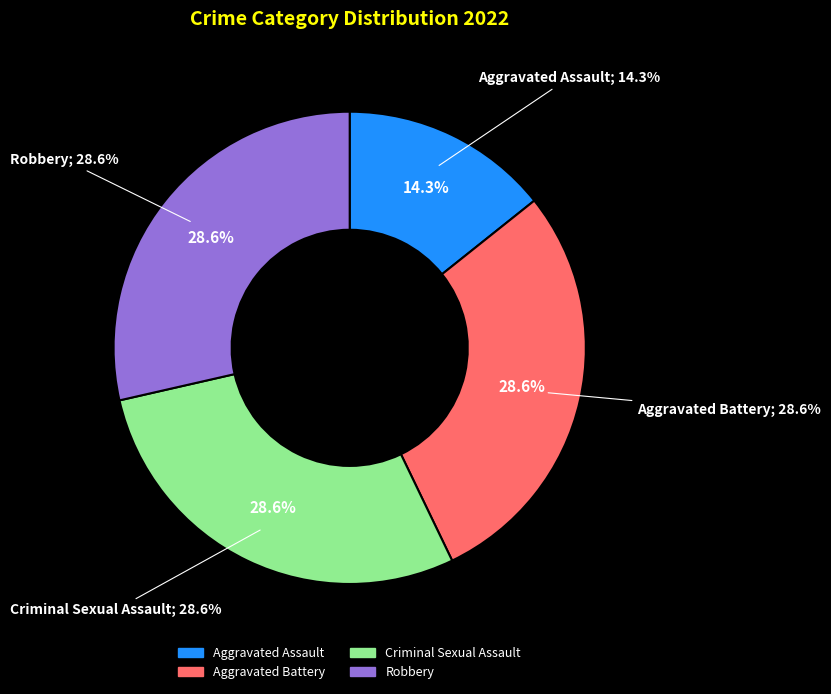

Between Aggravated Battery and Robbery, which is larger?

Aggravated Battery